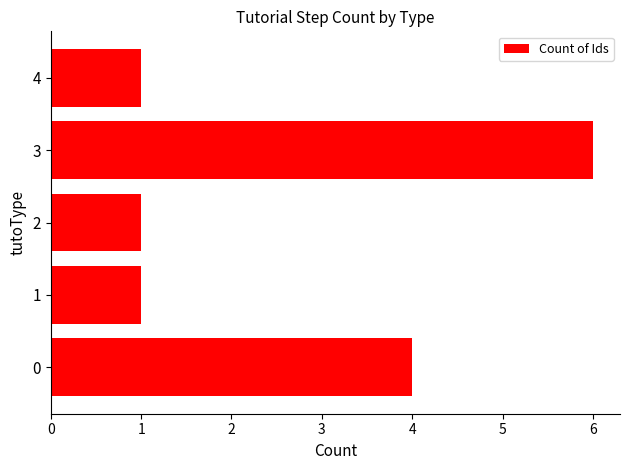

How many distinct data groups are displayed?

1